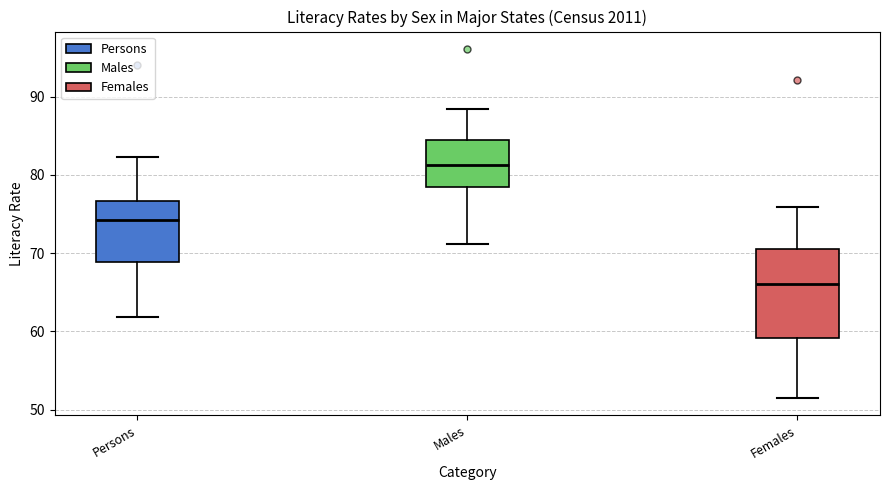

Reading left to right, read every box against the y-axis: the position of its median line, the range the box covers, and the ends of its whiskers. The values are not printed on the chart, so give them approximately, as read against the axis.

Persons: median 74, box 69 to 77, whiskers 62 to 82
Males: median 81, box 78 to 85, whiskers 71 to 88
Females: median 66, box 59 to 71, whiskers 52 to 76